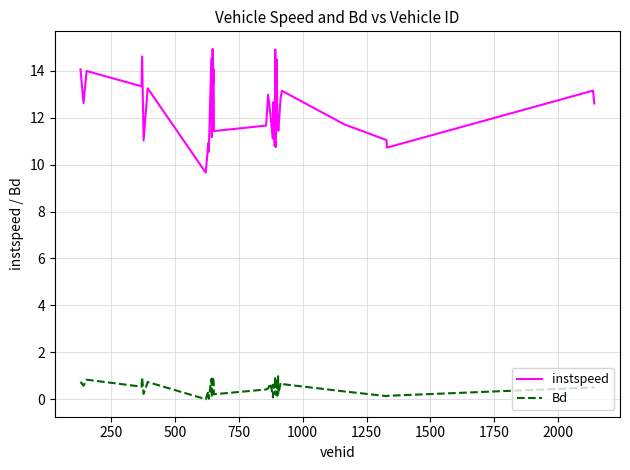

Which series has the largest total across all categories?

instspeed